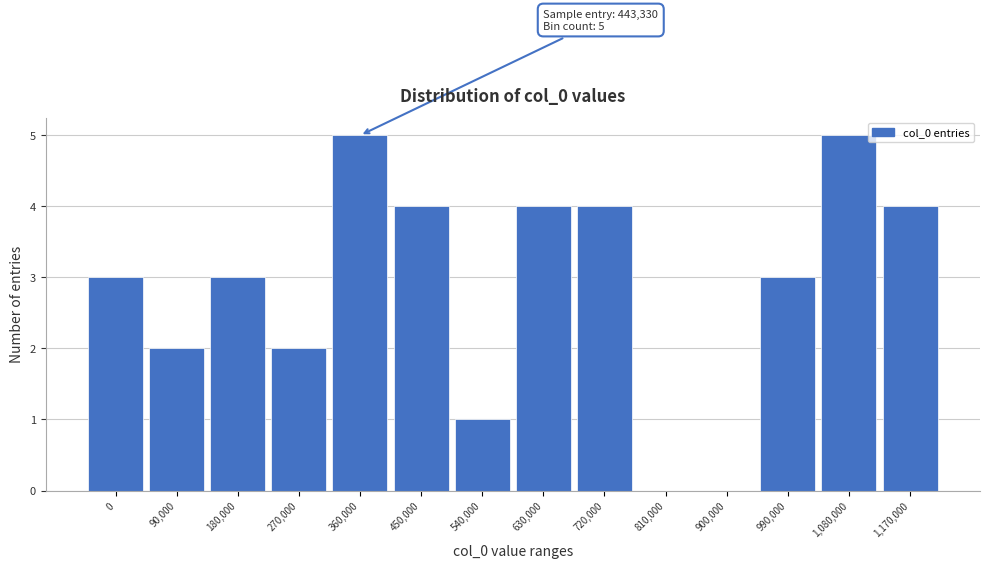

Reading right to left, list all the values displayed in this chart.

1,170,000=4	1,080,000=5	990,000=3	900,000=0	810,000=0	720,000=4	630,000=4	540,000=1	450,000=4	360,000=5	270,000=2	180,000=3	90,000=2	0=3